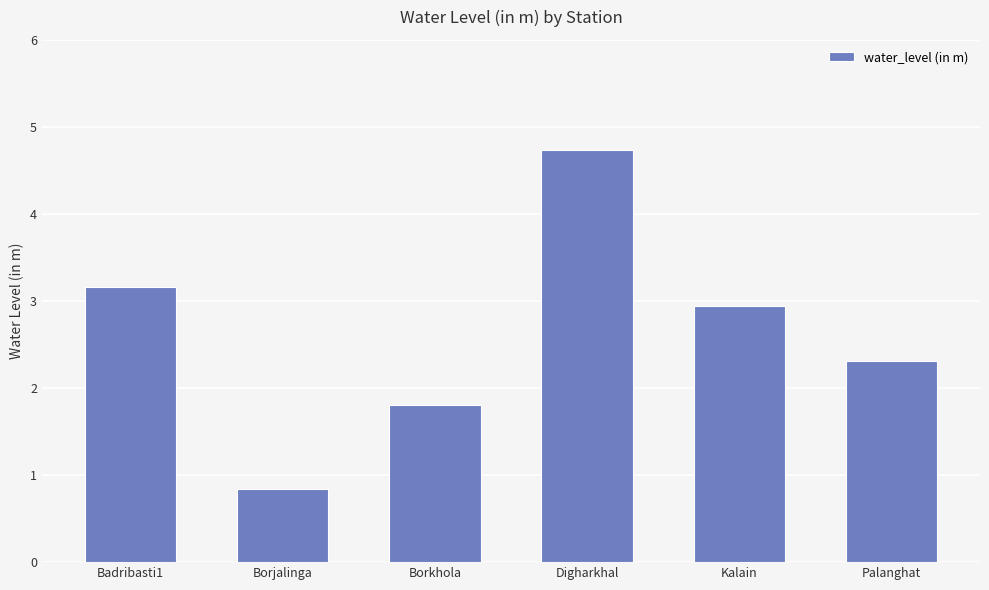

What value does the data have at Borkhola?

1.8